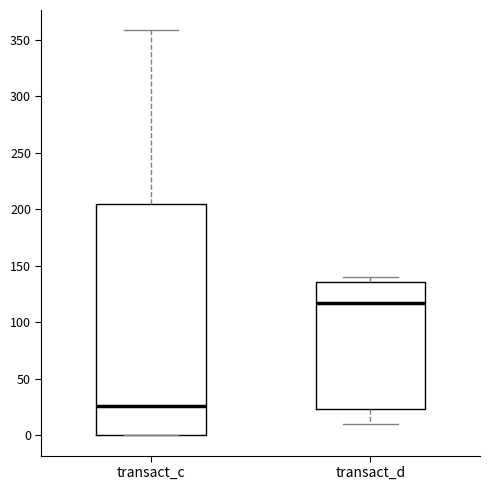

Where does the median line of the box for transact_d sit on the y-axis? The values are not printed on the chart, so give them approximately, as read against the axis.

120